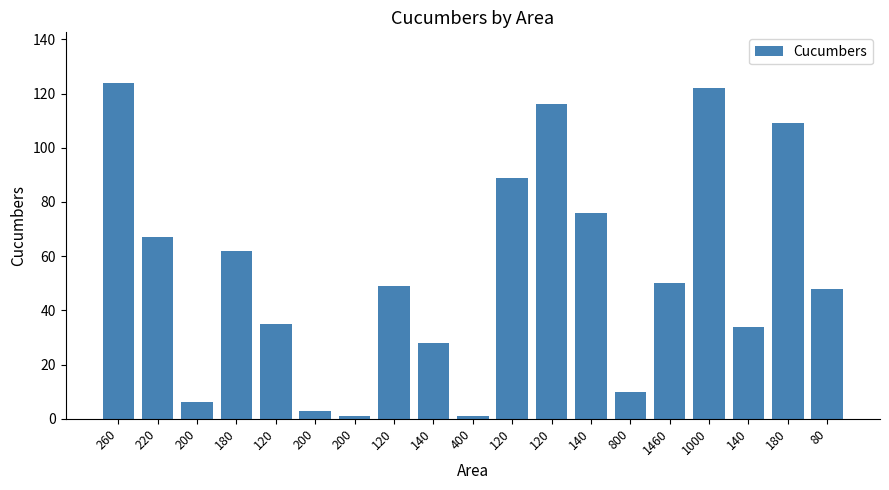

How many data points are less than 49?

9